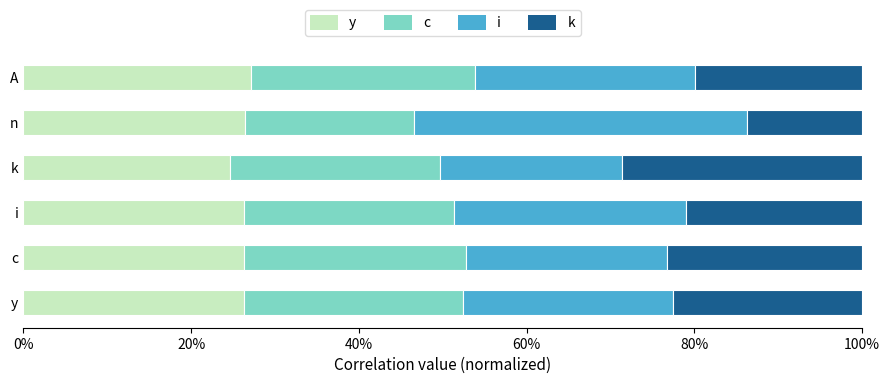

What is the total value across all series at i?

100.0